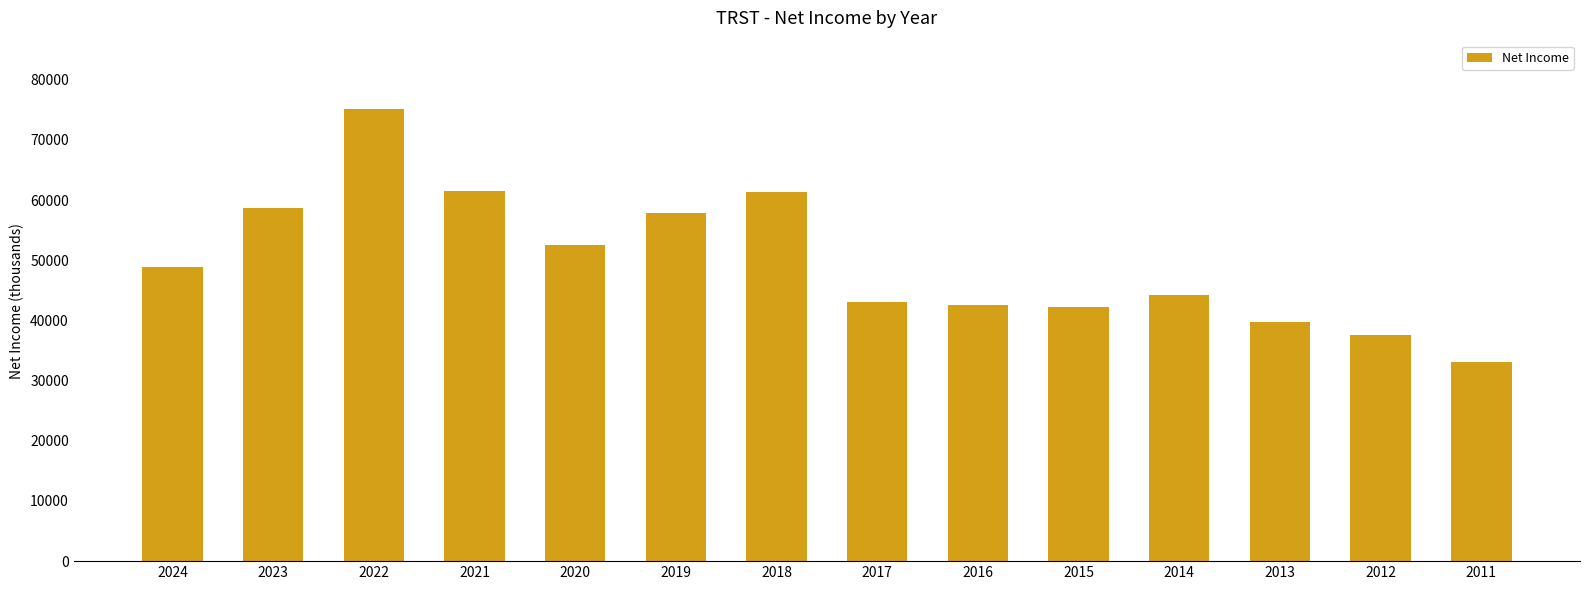

What is the average value?

49879